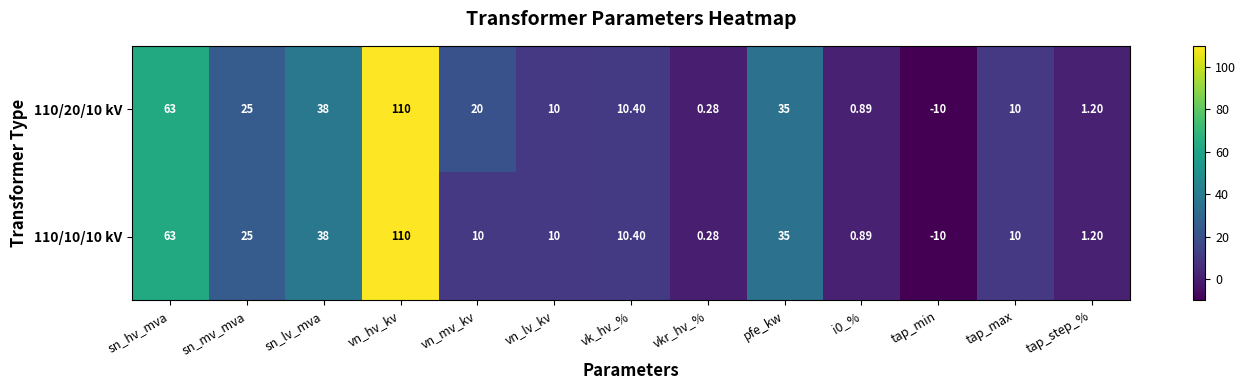

At which category does the chart reach its minimum across all series?

tap_min